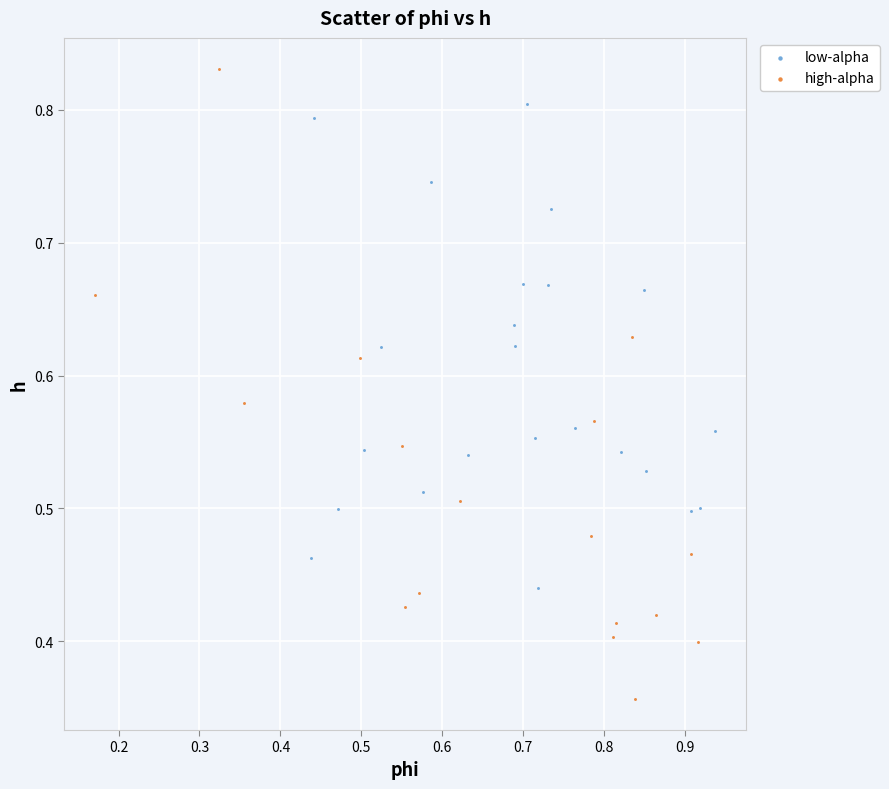

Which series reaches the maximum Y coordinate?

high-alpha